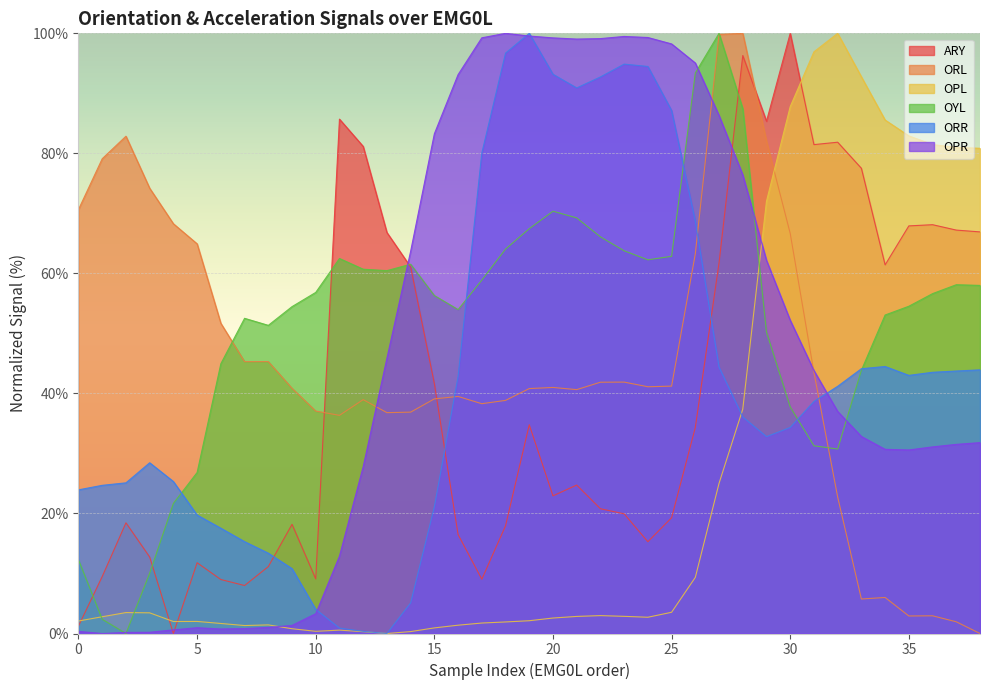

What is the difference between the highest and lowest values at 5?

64.0